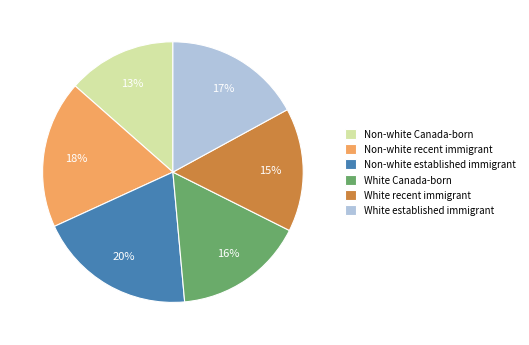

Which category has the smallest portion of the pie?

Non-white Canada-born